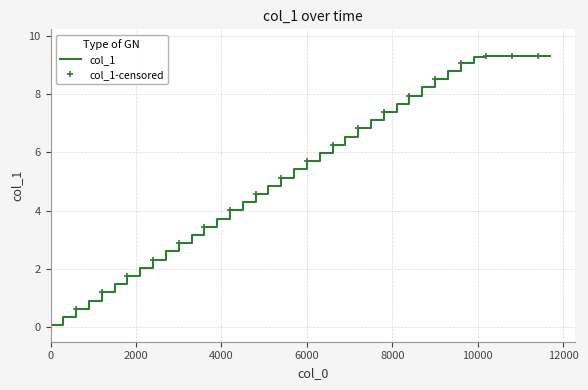

What is the change in value from 1631541300.0 to 1631547600.0?

+5.9